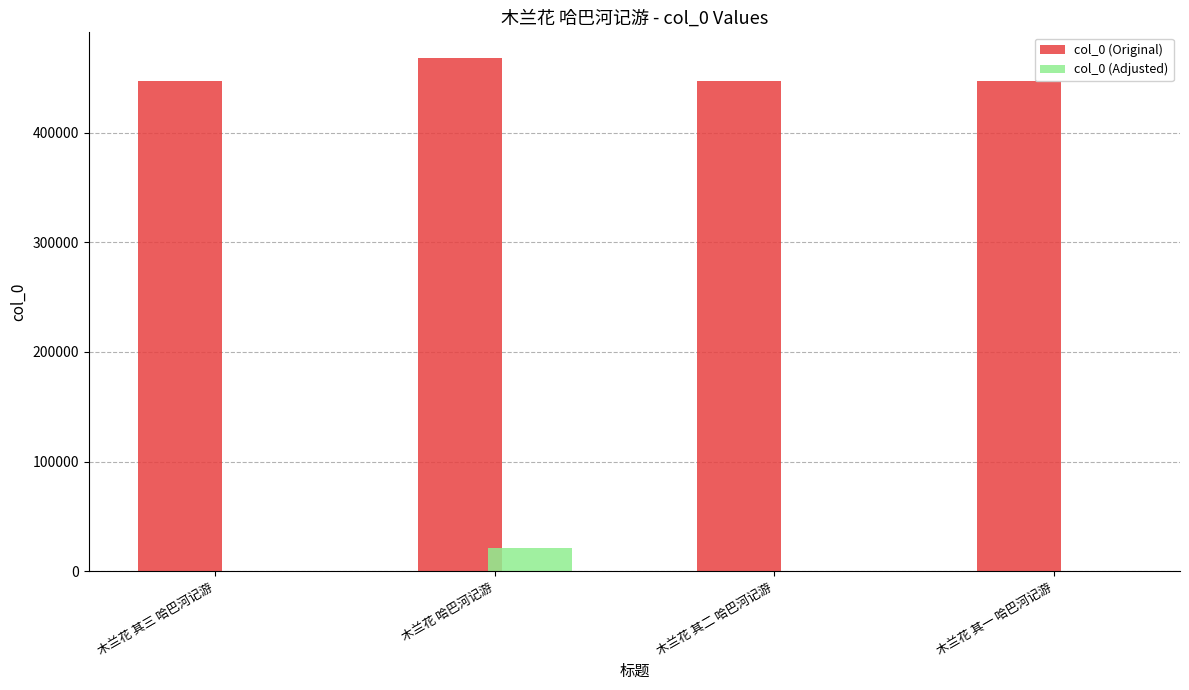

The value of col_0 (Original) at 木兰花 其一 哈巴河记游 is 446820. True or false?

True